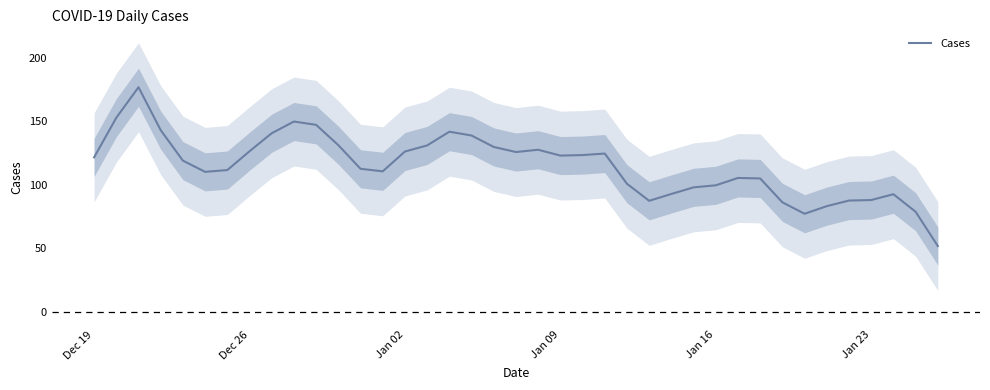

How many lines are shown in the chart?

1